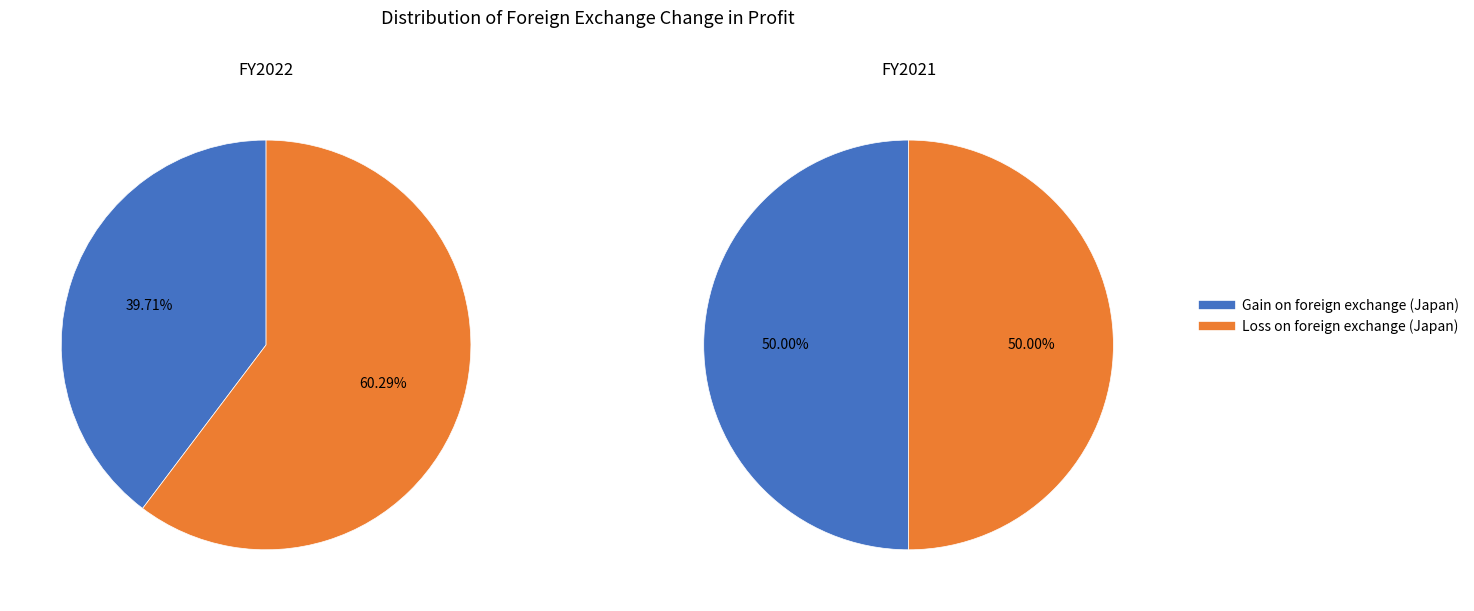

What is the majority slice?

Loss on foreign exchange (Japan)